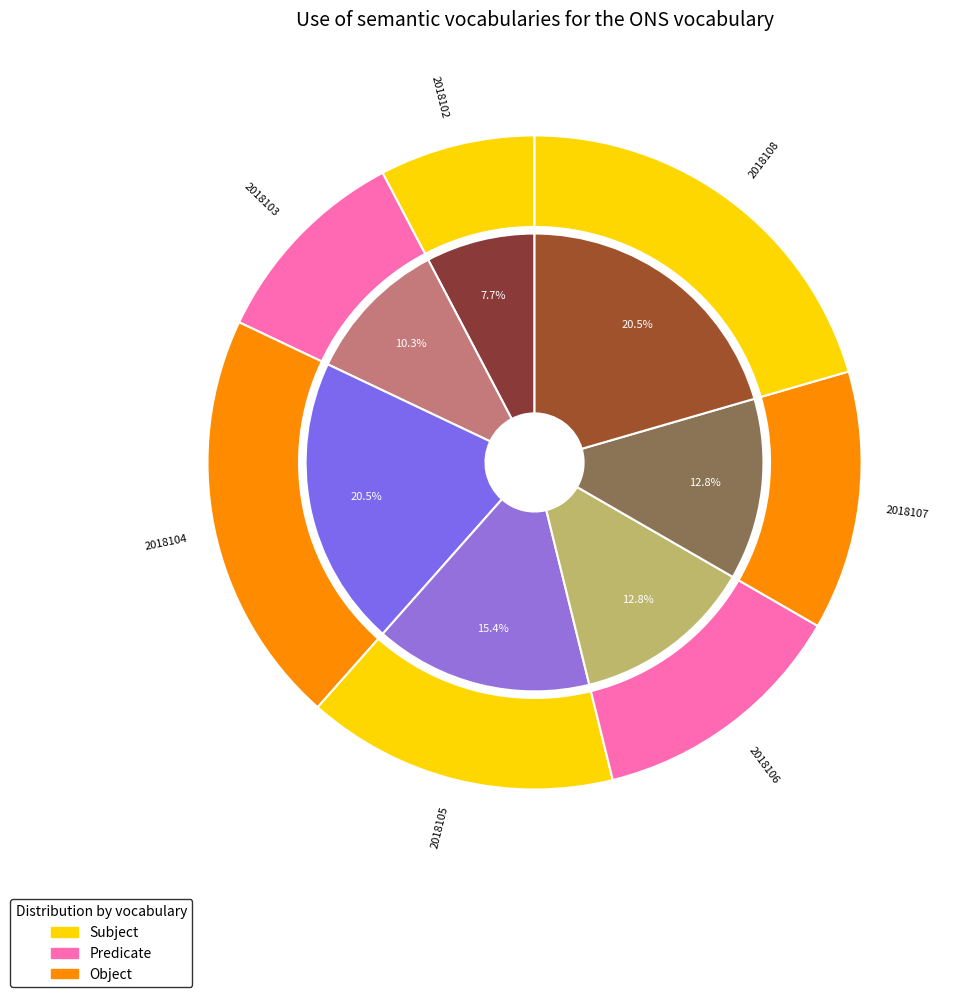

Count the number of slices in the pie.

7